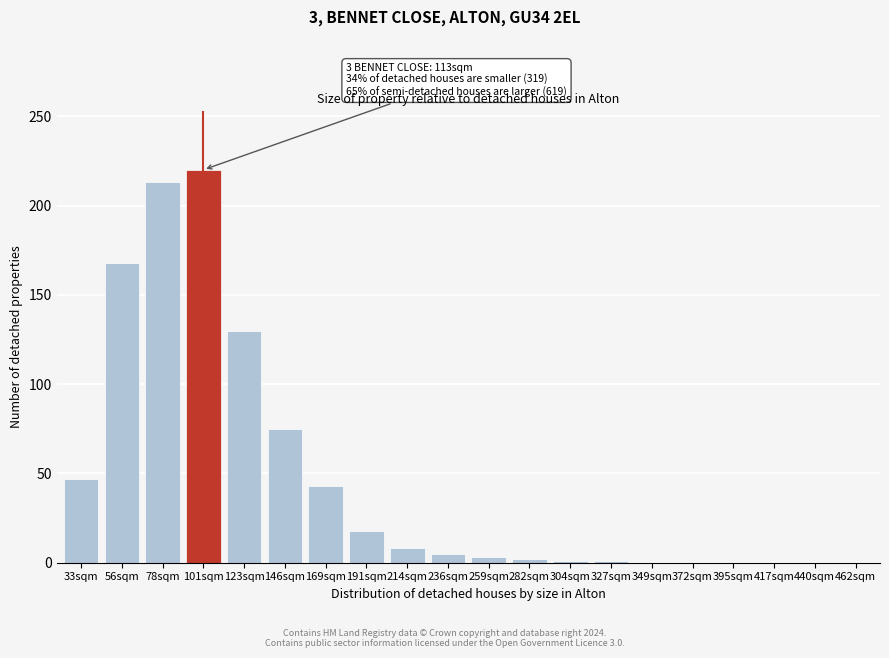

What is the sum of all values?

934